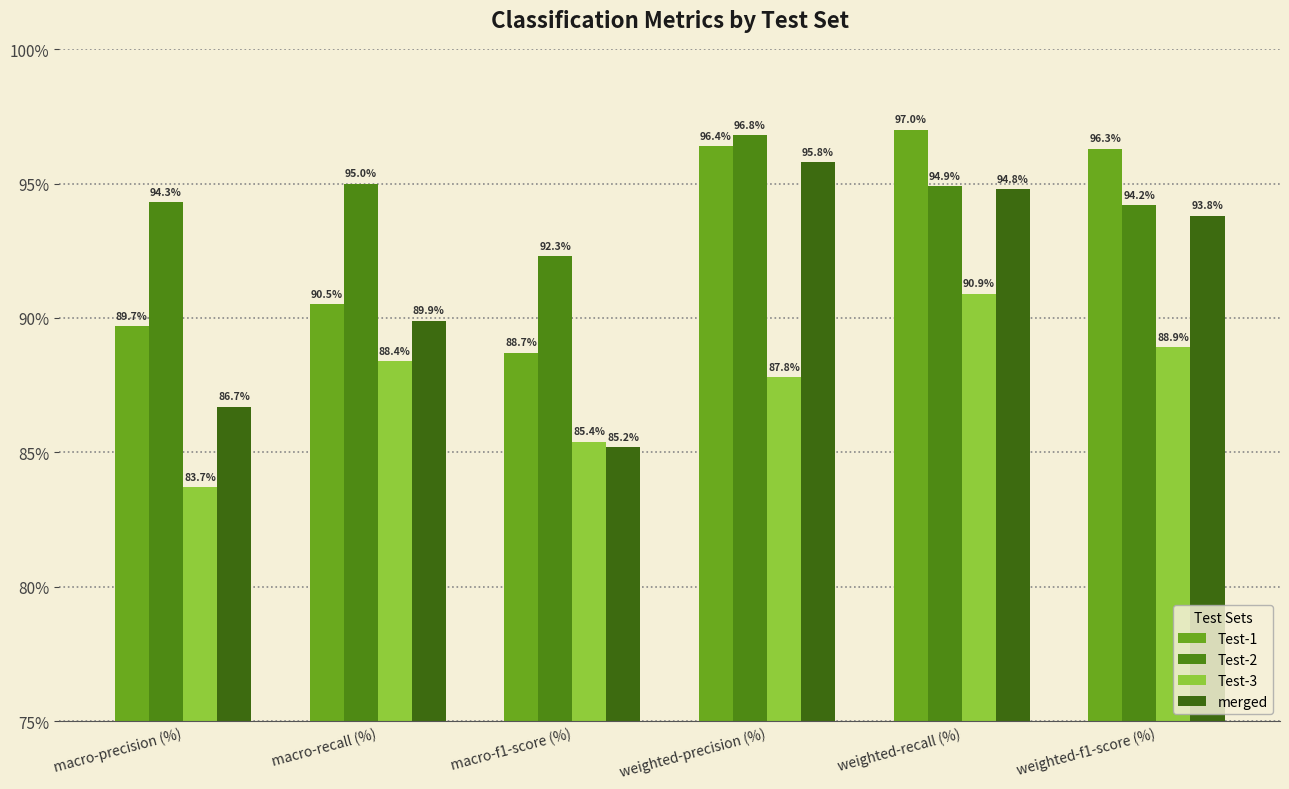

What is the sum of the Test-3 values at macro-precision (%) and weighted-f1-score (%)?

172.6